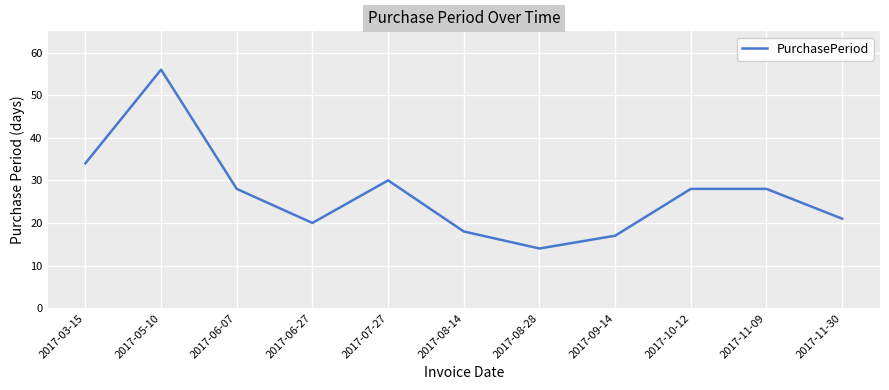

What is the sum of all values?

294